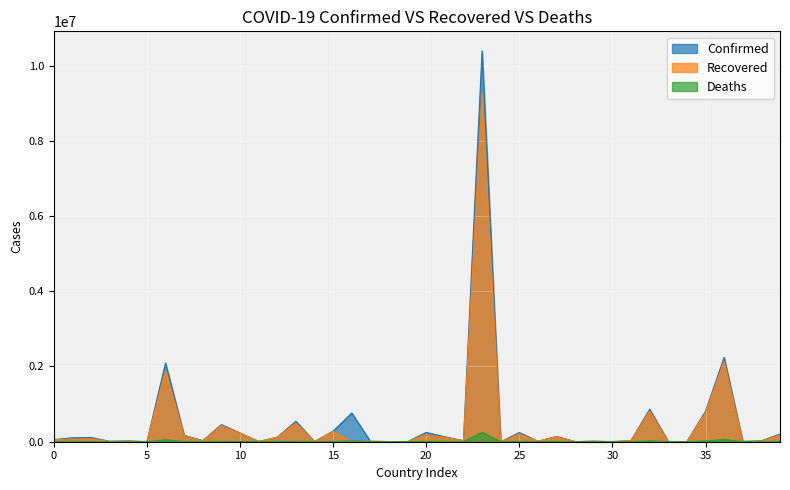

List the series in order of their peak value, highest first.

Confirmed, Recovered, Deaths